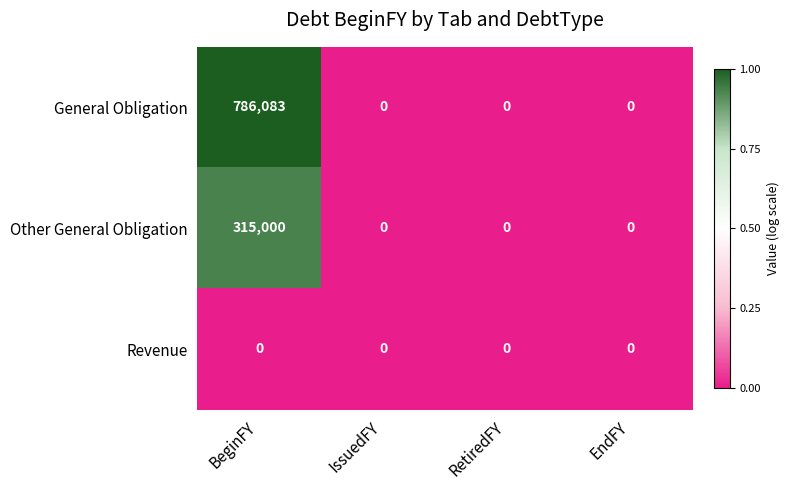

The value of Other General Obligation at EndFY is 0. True or false?

True